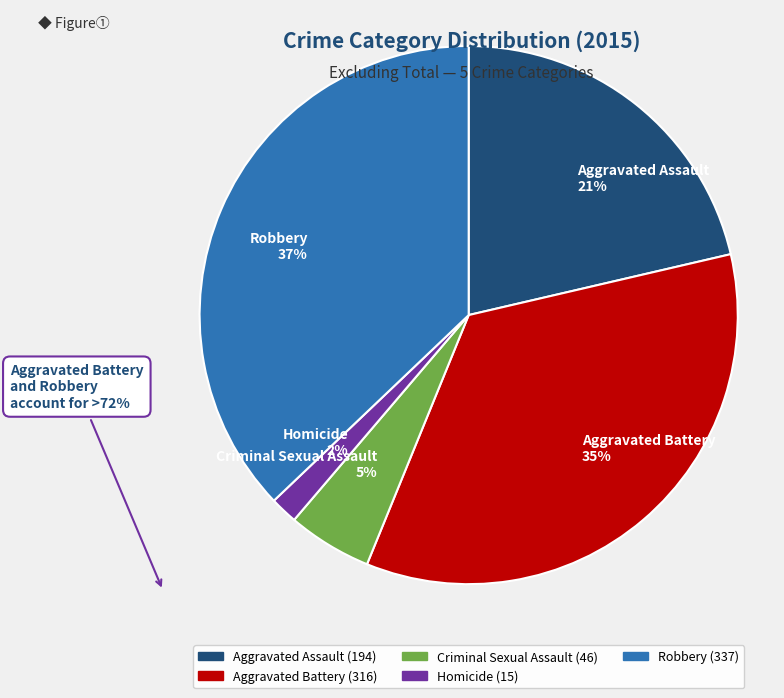

True or false: Homicide accounts for 11% of the total.

False